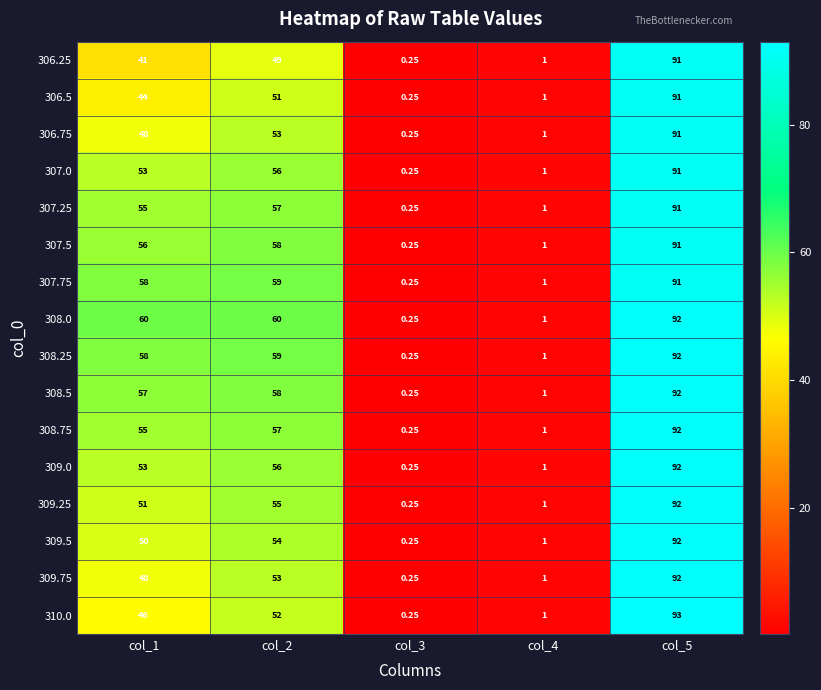

Is the value of 307.25 at col_1 greater than the value of 308.0 at col_5?

No